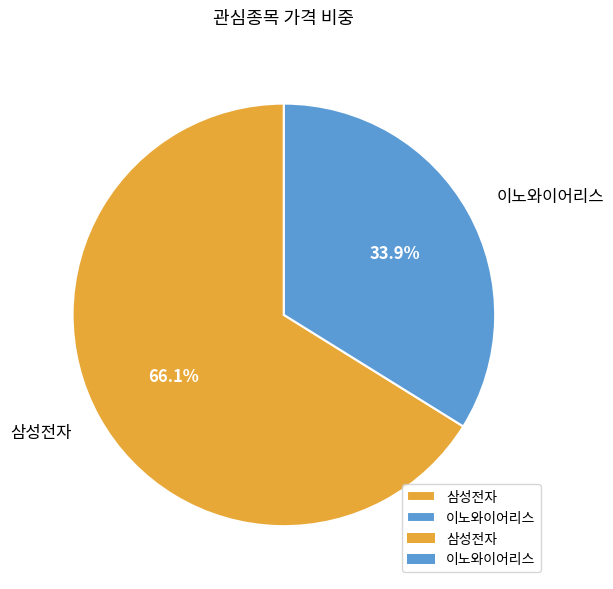

Approximately how many times larger is the value at 이노와이어리스 compared to 삼성전자?

0.5